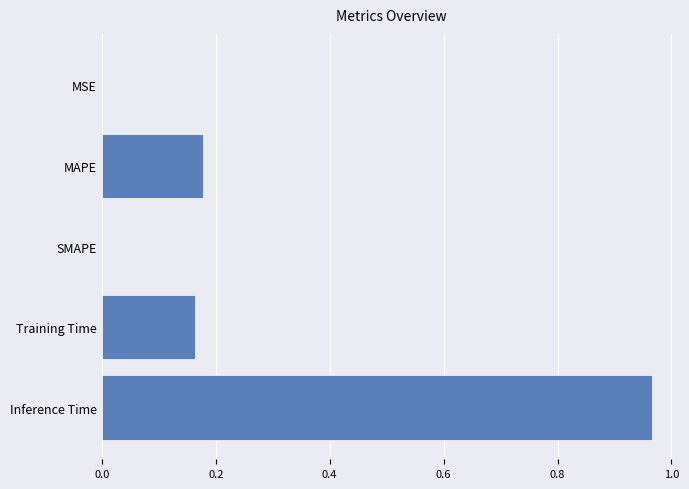

What is the change in value from SMAPE to Training Time?

+0.2